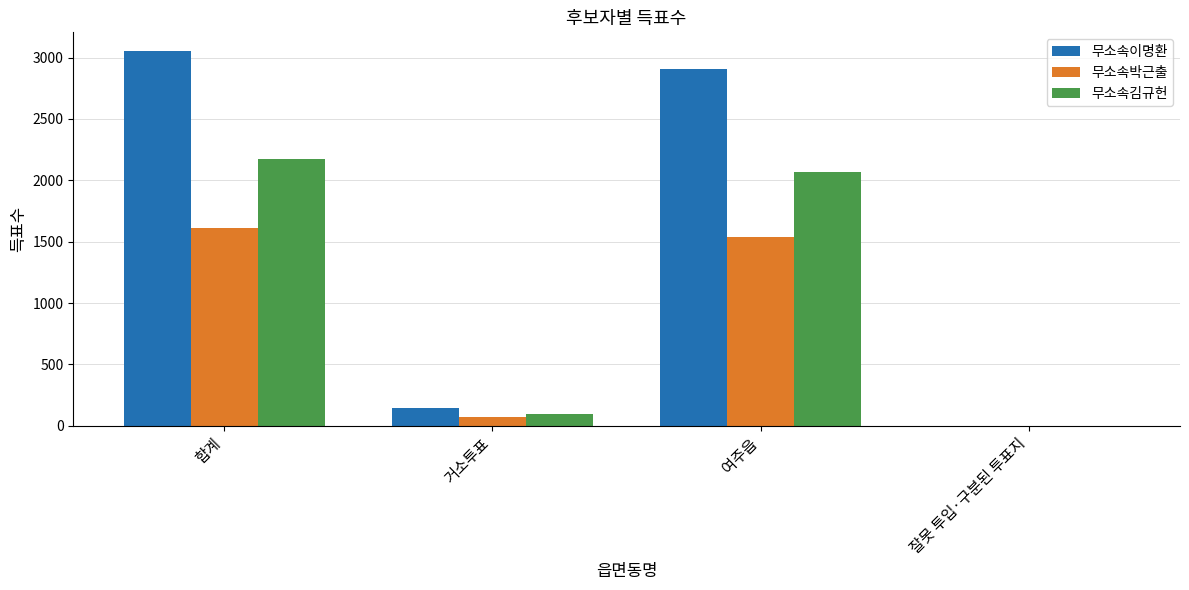

How many distinct data groups are displayed?

3